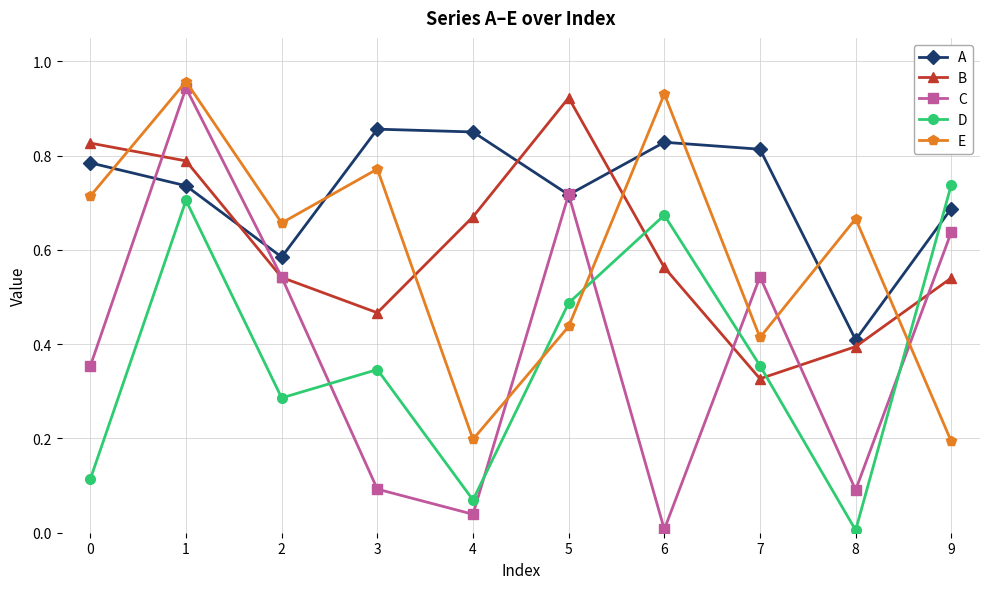

What is the value of the E point at the 5th from the left?

0.2